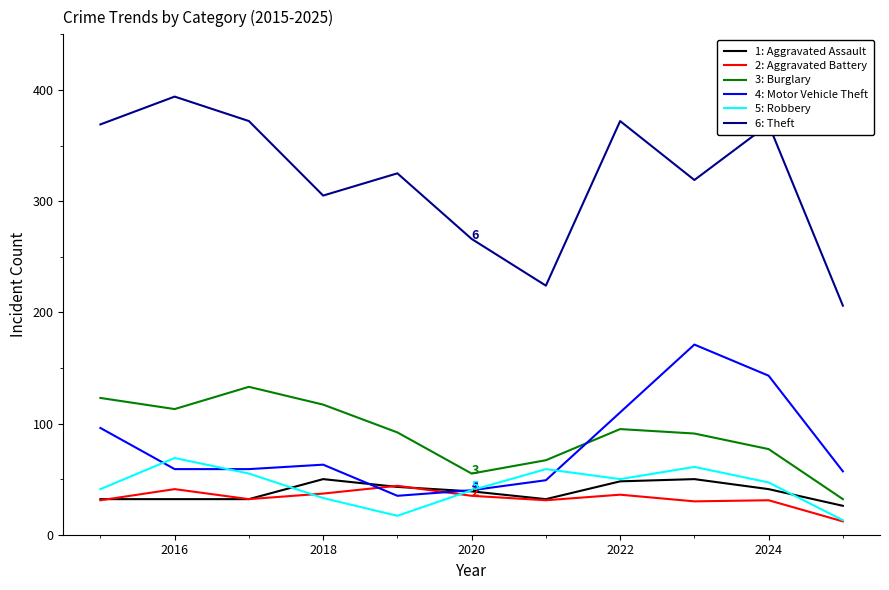

What is the smallest value displayed?

12